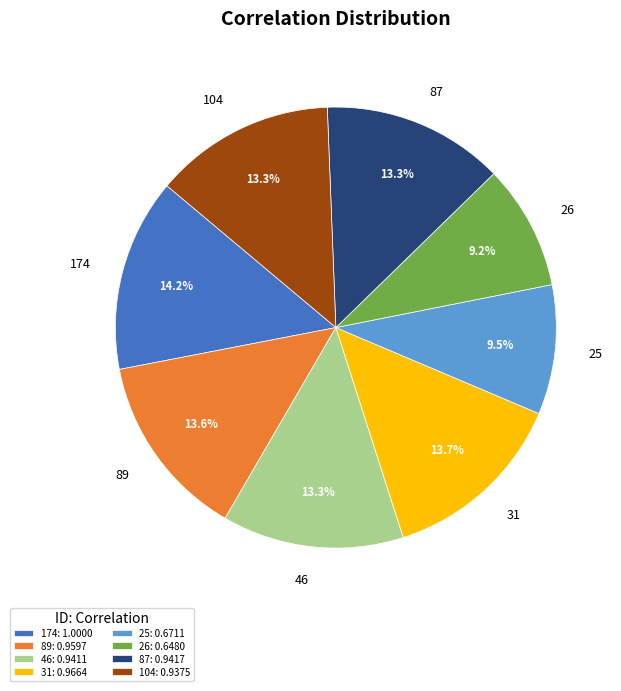

To the nearest percent, what percentage of the pie is 87?

13%